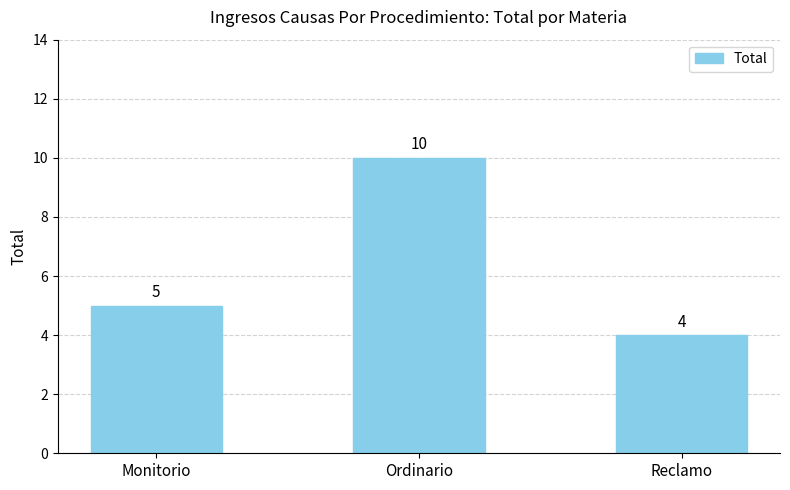

What is the difference between the values at Ordinario and Monitorio?

5